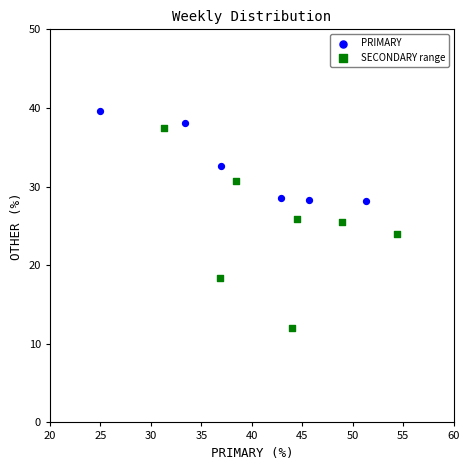

Which series has the largest Y range (max minus min)?

SECONDARY range